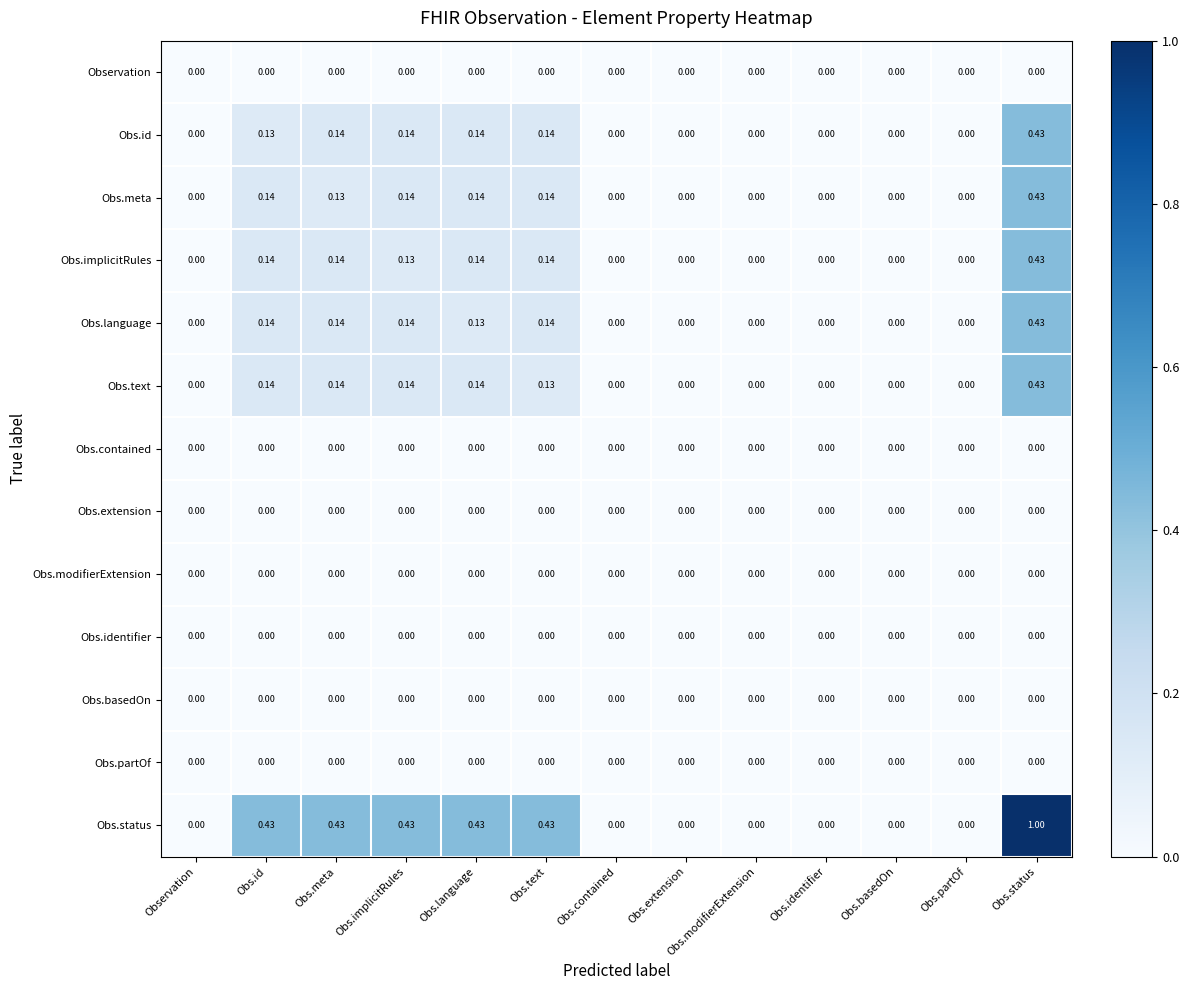

At which category is the sum across all series the highest?

Obs.status